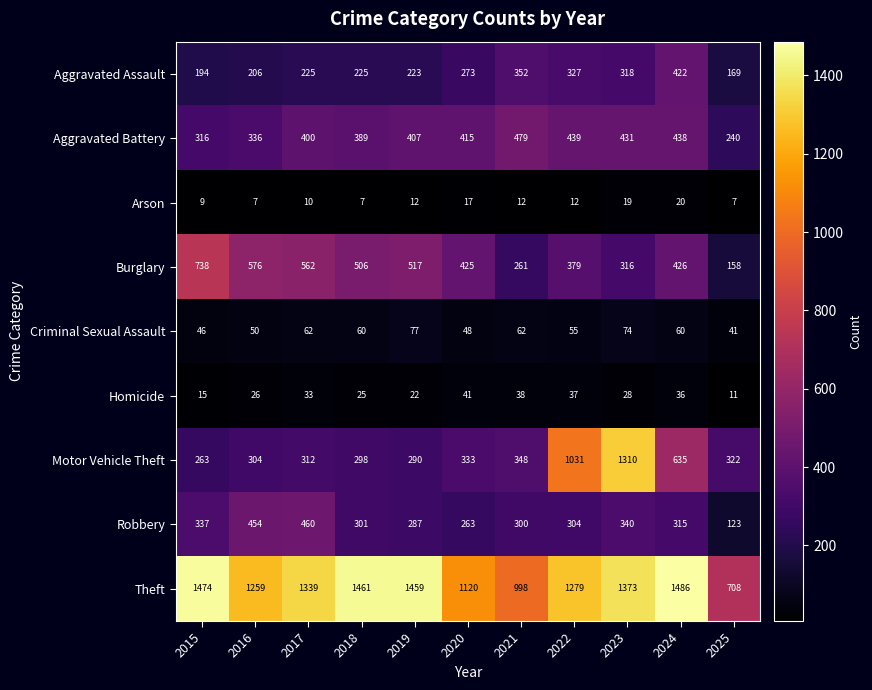

The value of Criminal Sexual Assault at 2025 is 24. True or false?

False